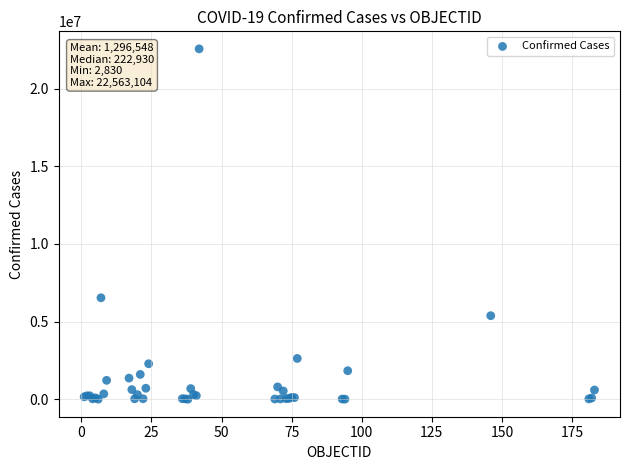

What Y value in the scatter plot is closest to 11282967?

6533635